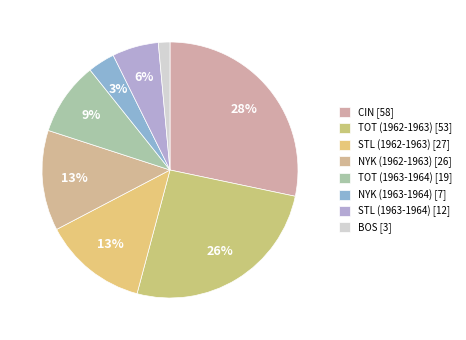

How many segments does this pie chart have?

8